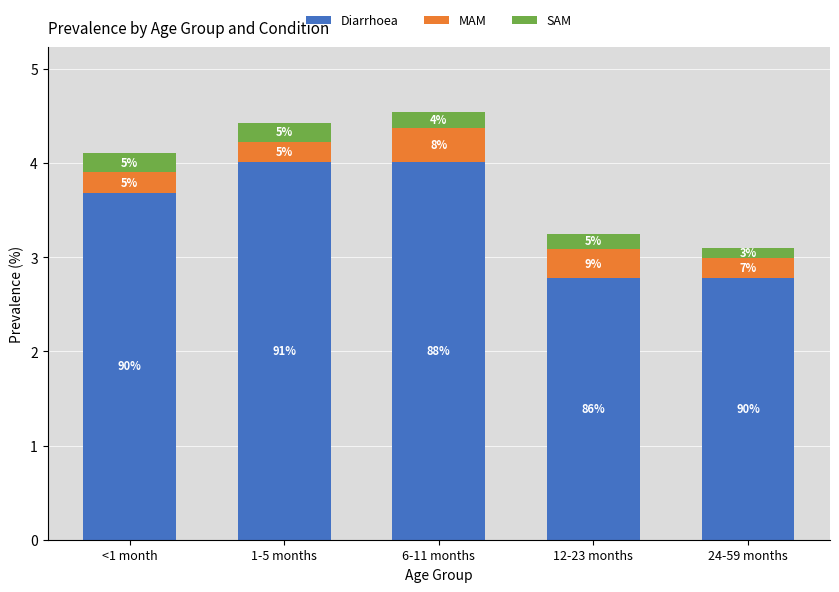

True or false: MAM has a value of 0.1 at 1-5 months.

False